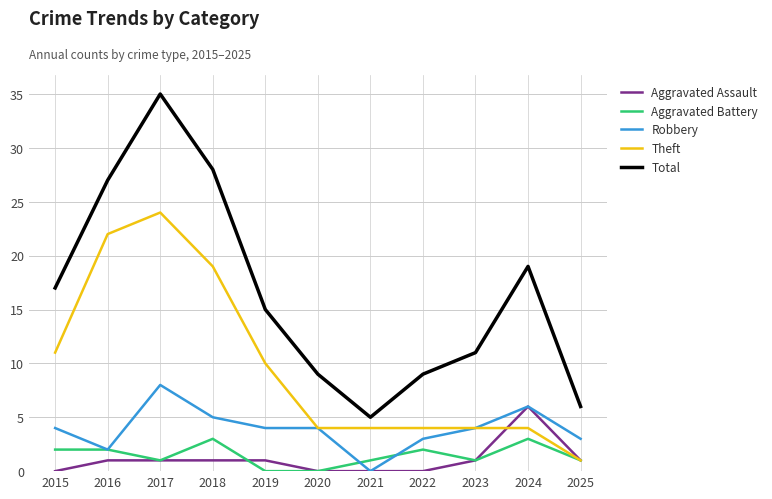

List the series in order of their peak value, highest first.

Total, Theft, Robbery, Aggravated Assault, Aggravated Battery